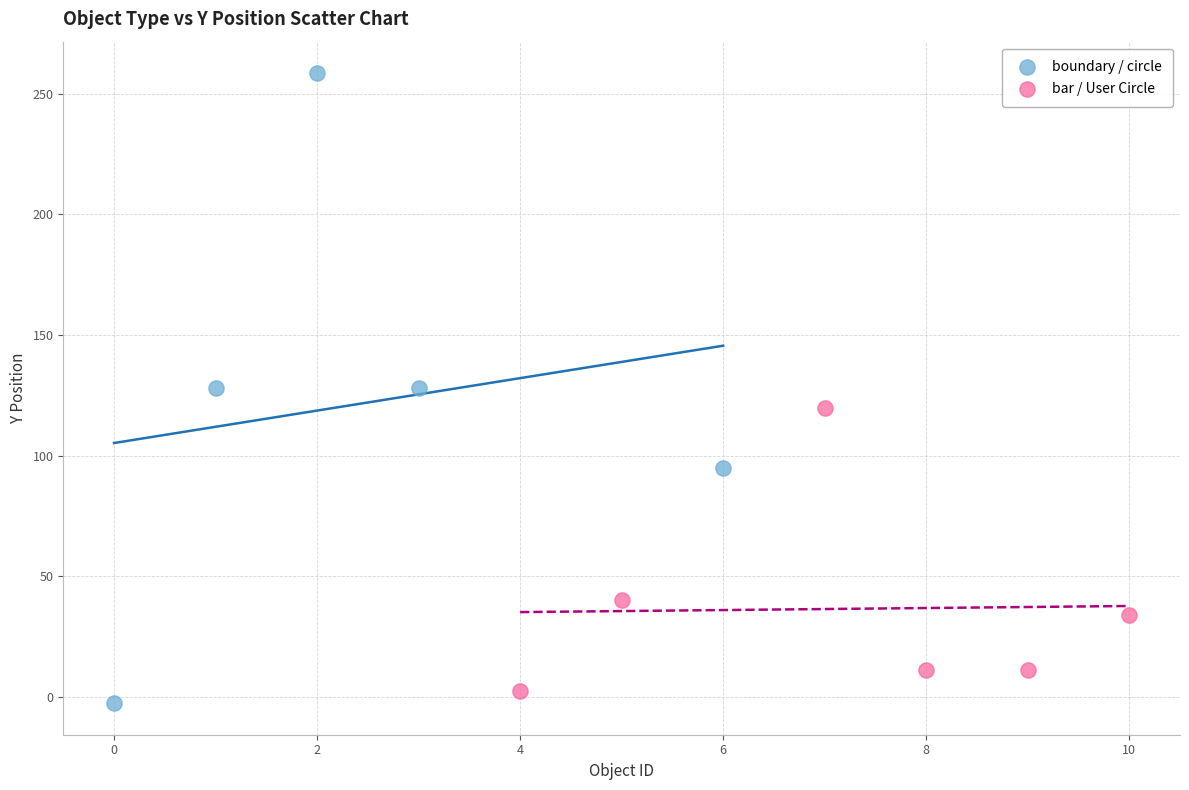

Which series has the largest Y range (max minus min)?

boundary / circle